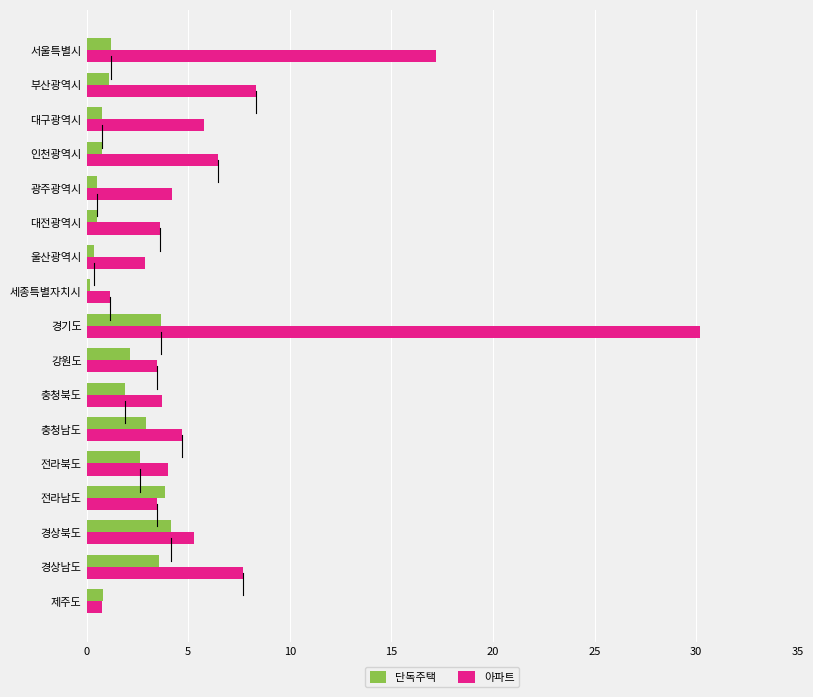

What are all the series names shown in the legend?

단독주택, 아파트